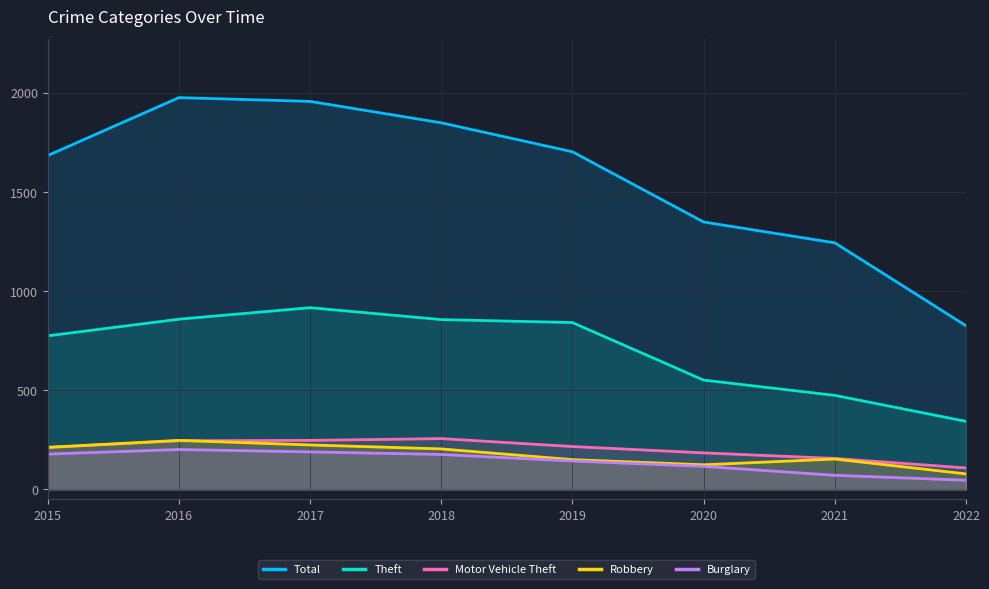

How many lines are shown in the chart?

5